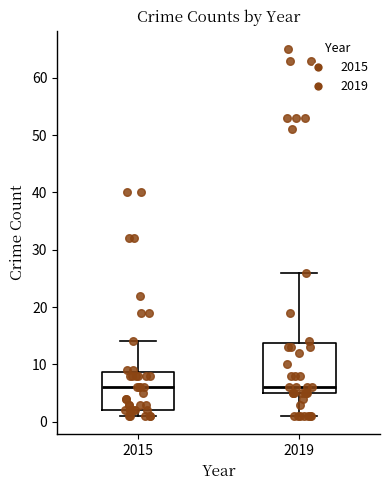

Reading left to right, transcribe this box plot: for each box, give where its median line is, the range the box spans, and where its two whiskers end, as read against the y-axis. The values are not printed on the chart, so give them approximately, as read against the axis.

2015: median 6, box 2 to 9, whiskers 1 to 14
2019: median 6, box 5 to 14, whiskers 1 to 26